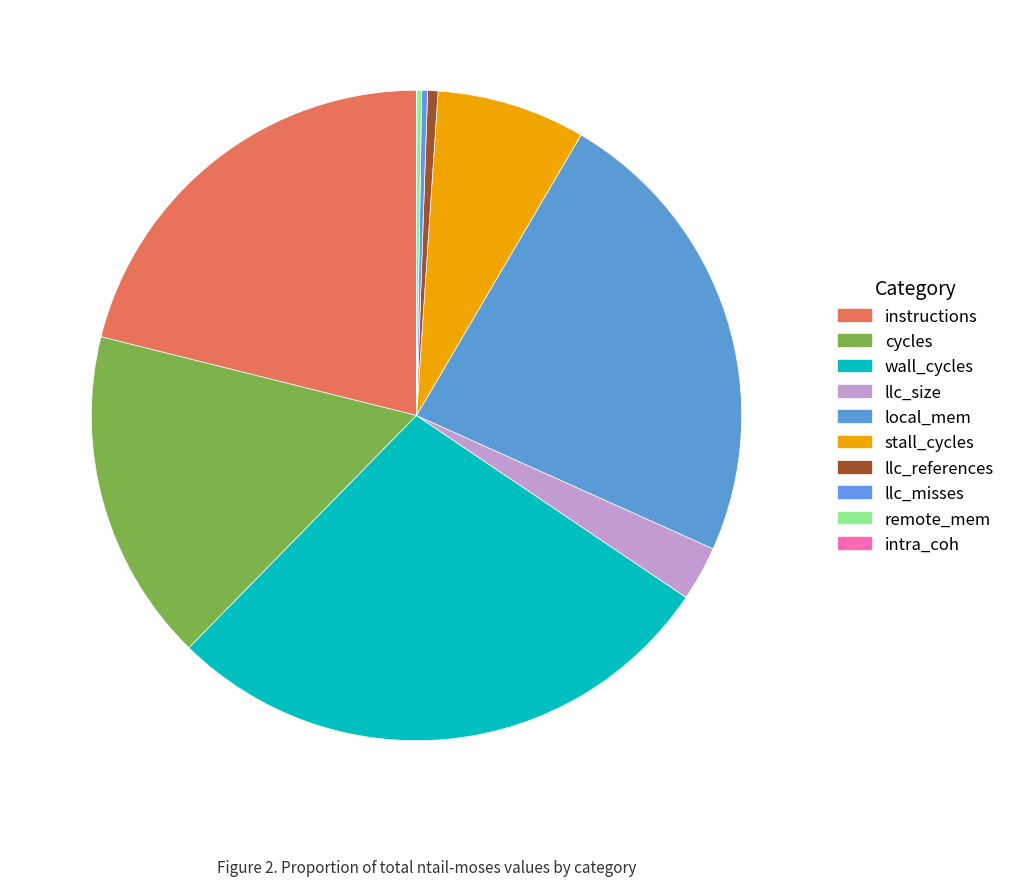

Is the sum of cycles and llc_size greater than half?

No